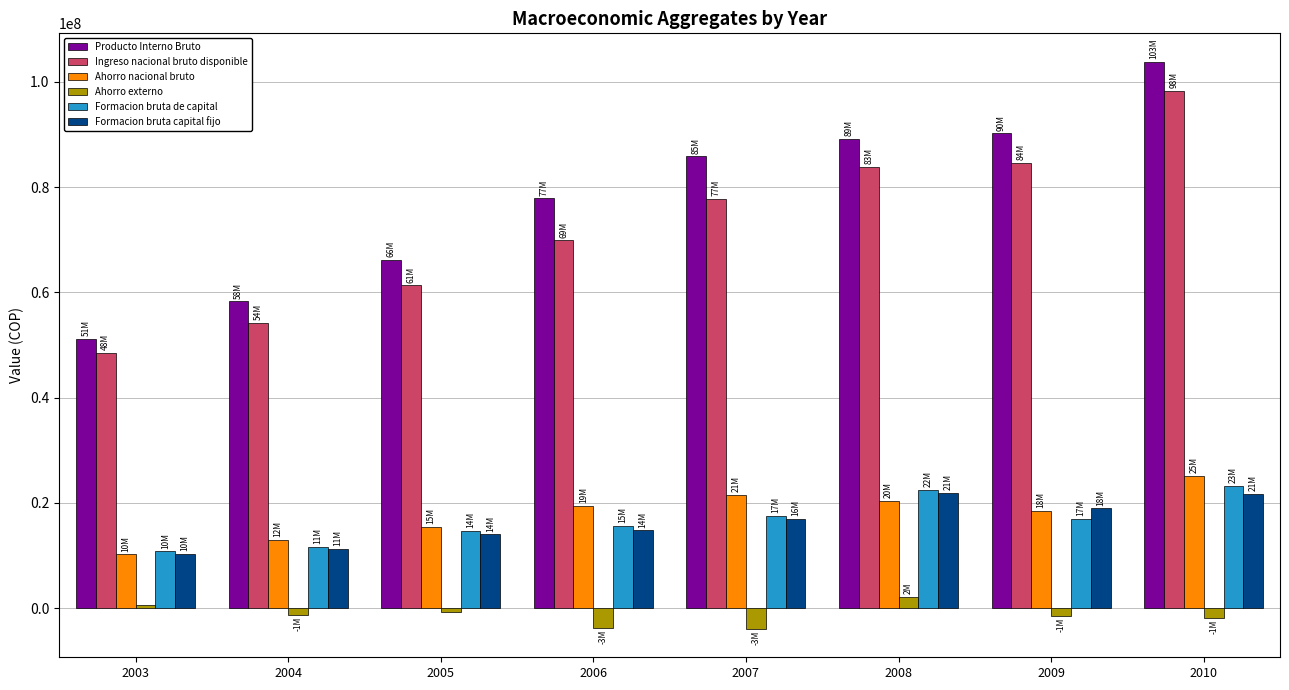

What is the difference between the maximum and minimum values in the Ingreso nacional bruto disponible series?

49727786